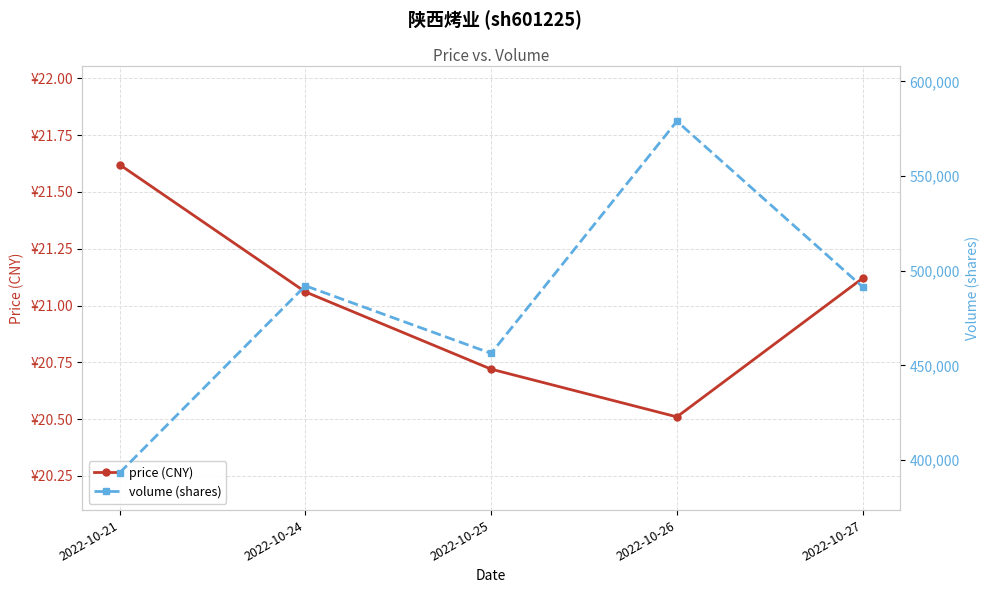

Reading left to right, what are all the values shown in this chart?

price (CNY): 21.6	21.1	20.7	20.5	21.1
volume (shares): 393340.0	492074.0	456398.0	578937.0	491493.0